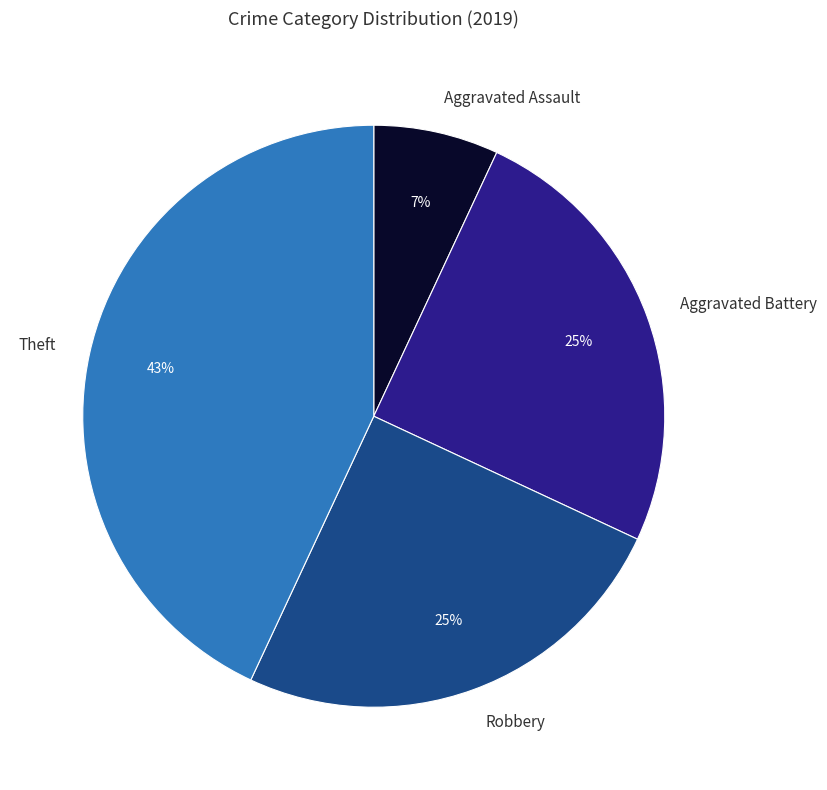

To the nearest percent, what is the combined percentage of Theft and Aggravated Assault?

50%